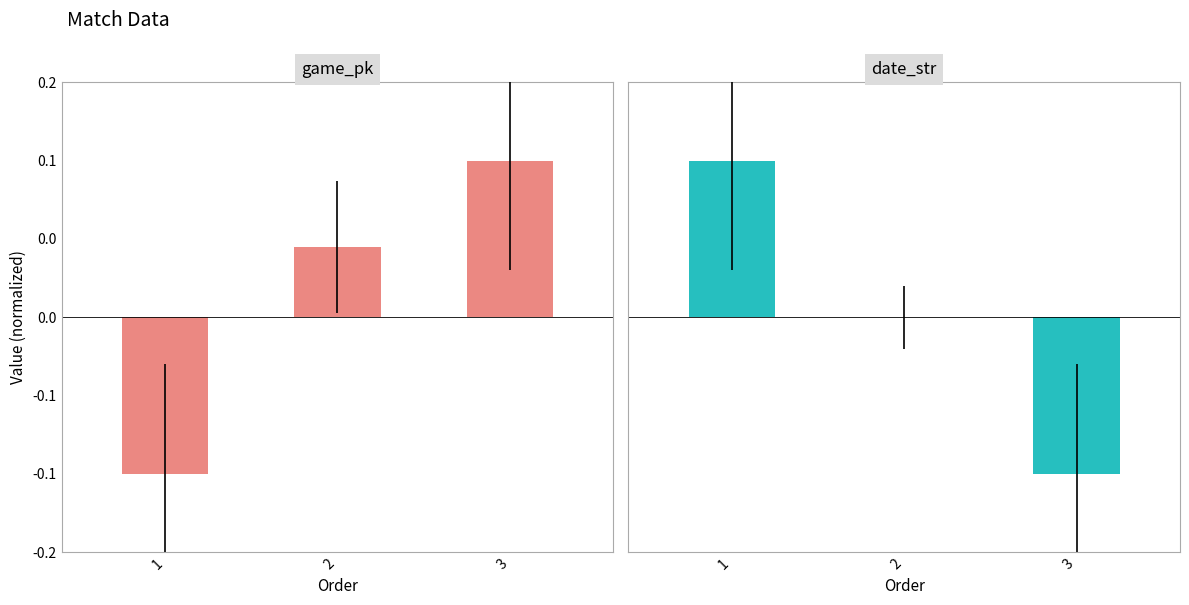

What is the minimum value for date_str?

-0.1